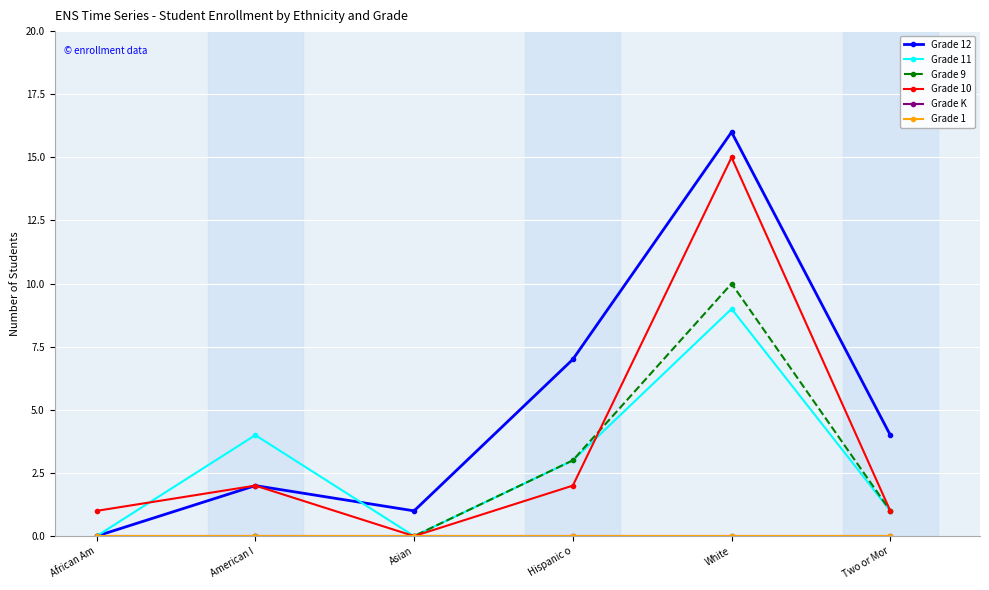

Is this an area chart (filled region under the line)?

No